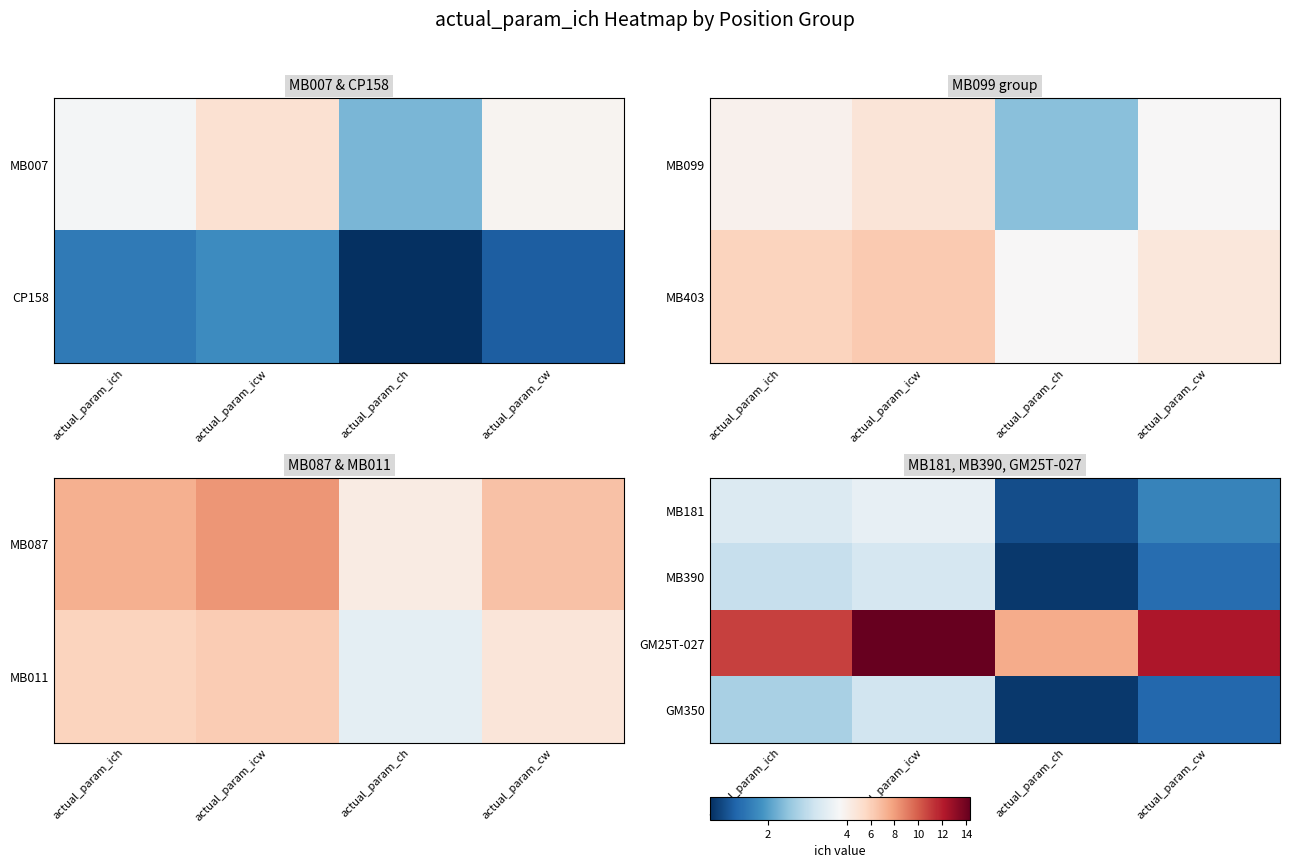

What is the difference between the highest and lowest values at actual_param_ich?

8.3